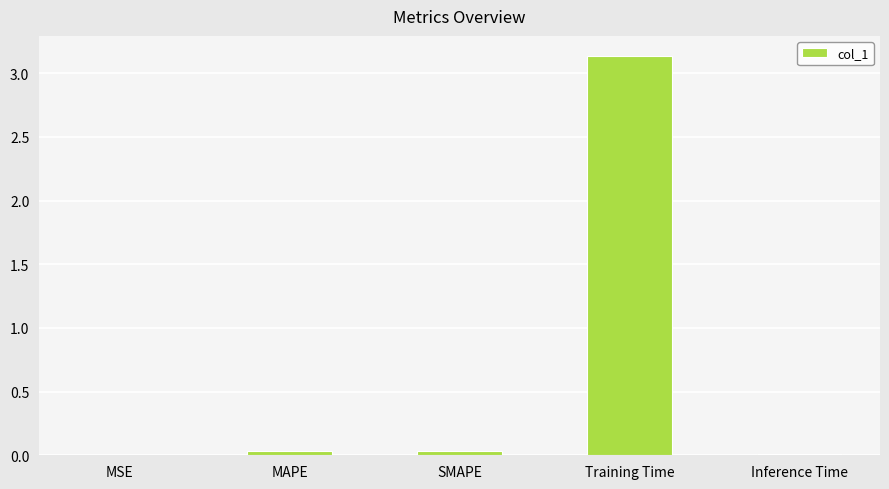

True or false: the data shows 0.0 at Inference Time.

True